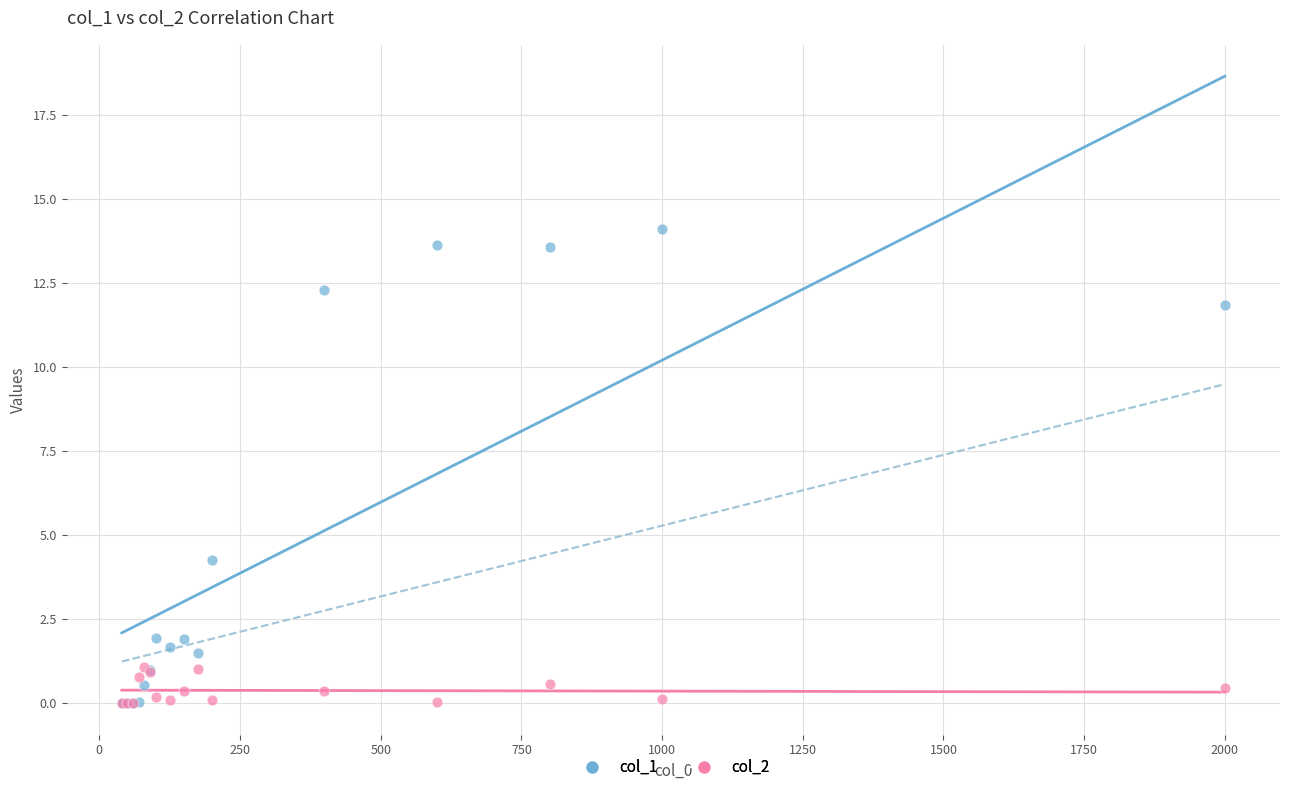

Across all series, what Y value is closest to 7?

4.3